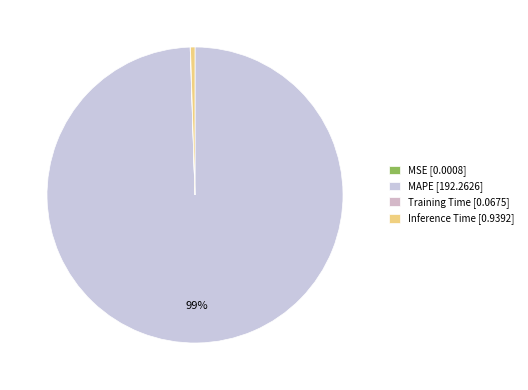

What is the change in value from MAPE to Inference Time?

-191.3